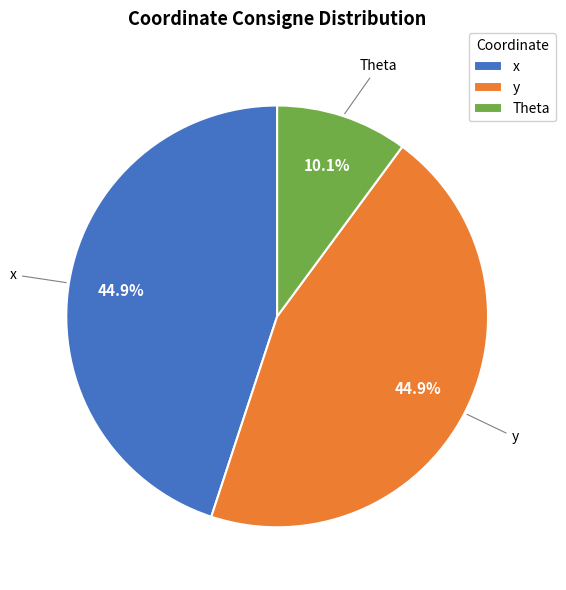

Does x account for over 50% of the chart?

No